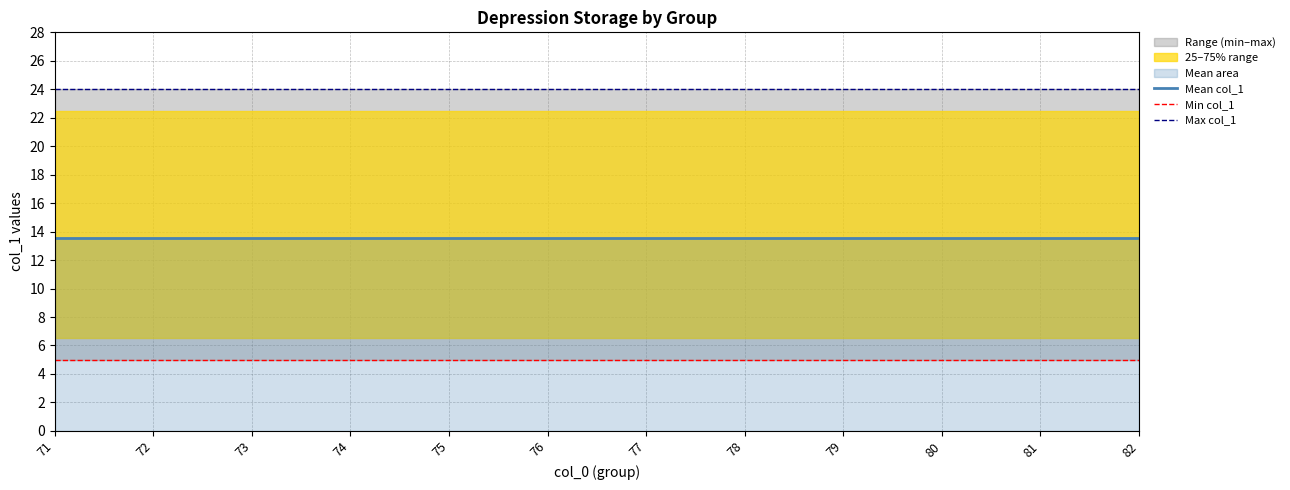

Does the chart have visible grid lines?

Yes